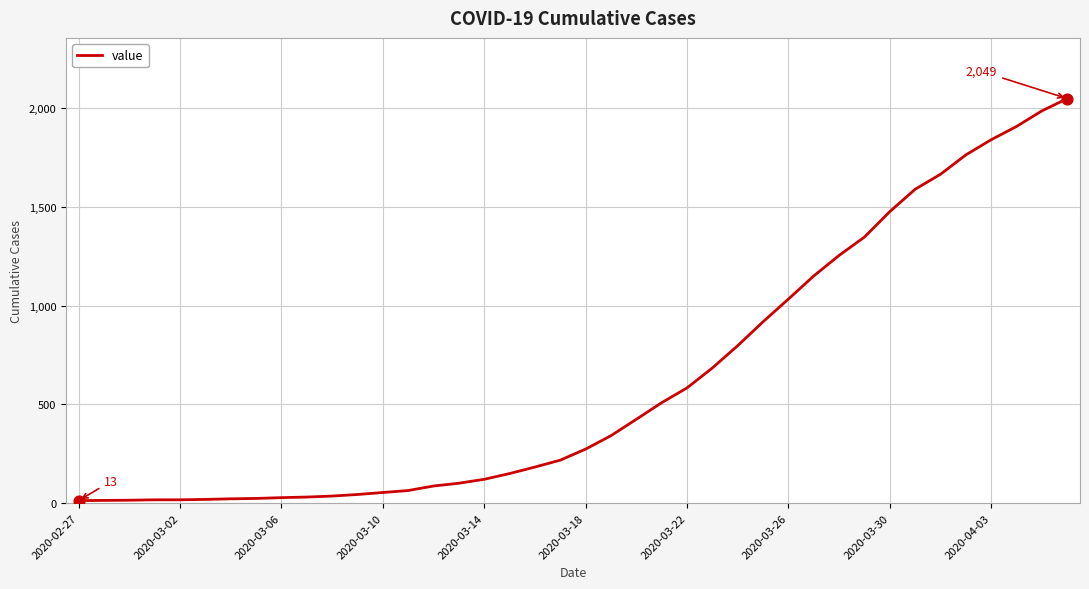

What is the difference between the maximum and minimum values?

2036